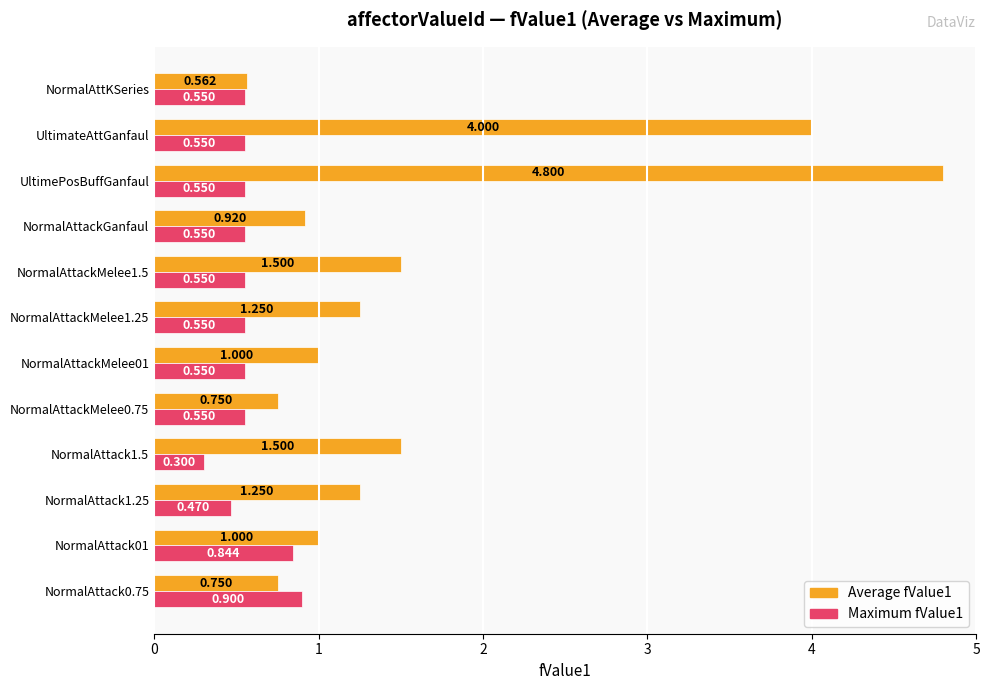

Which series has the widest spread of values?

Average fValue1